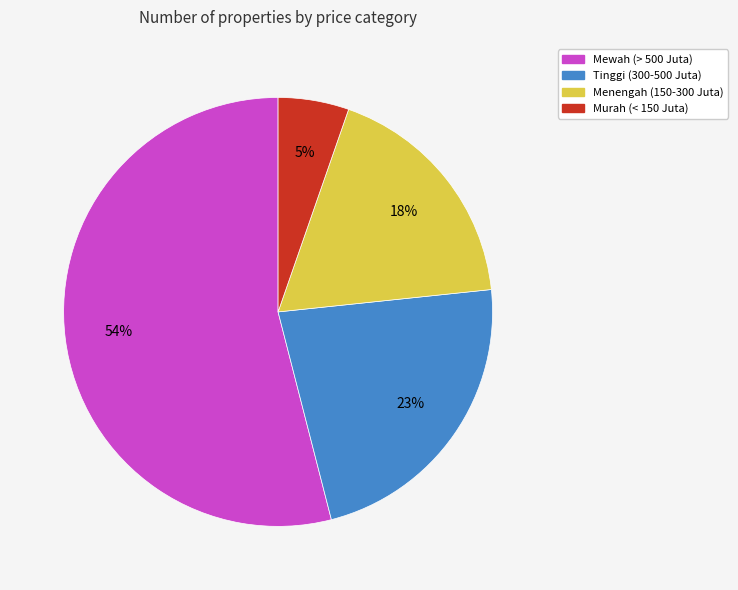

Which slice is the smallest?

Murah (< 150 Juta)